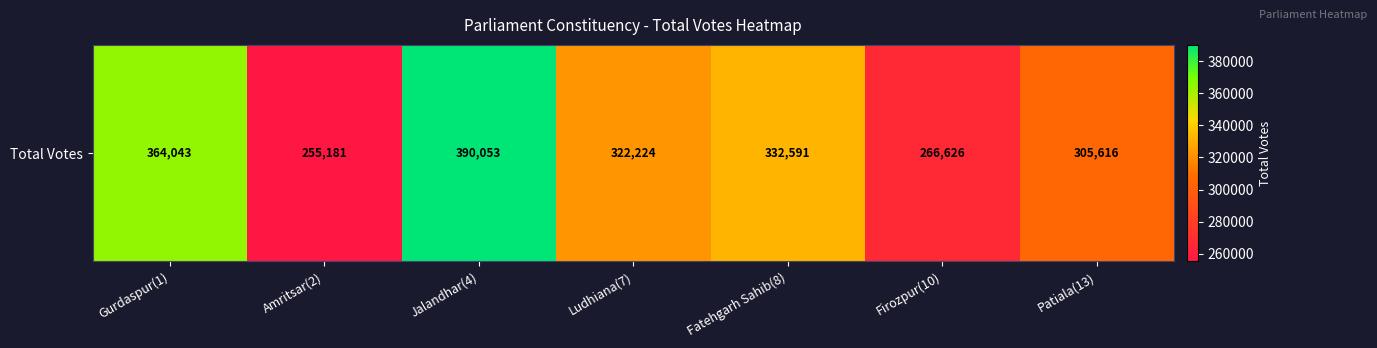

The value at Amritsar(2) is 255181. True or false?

True